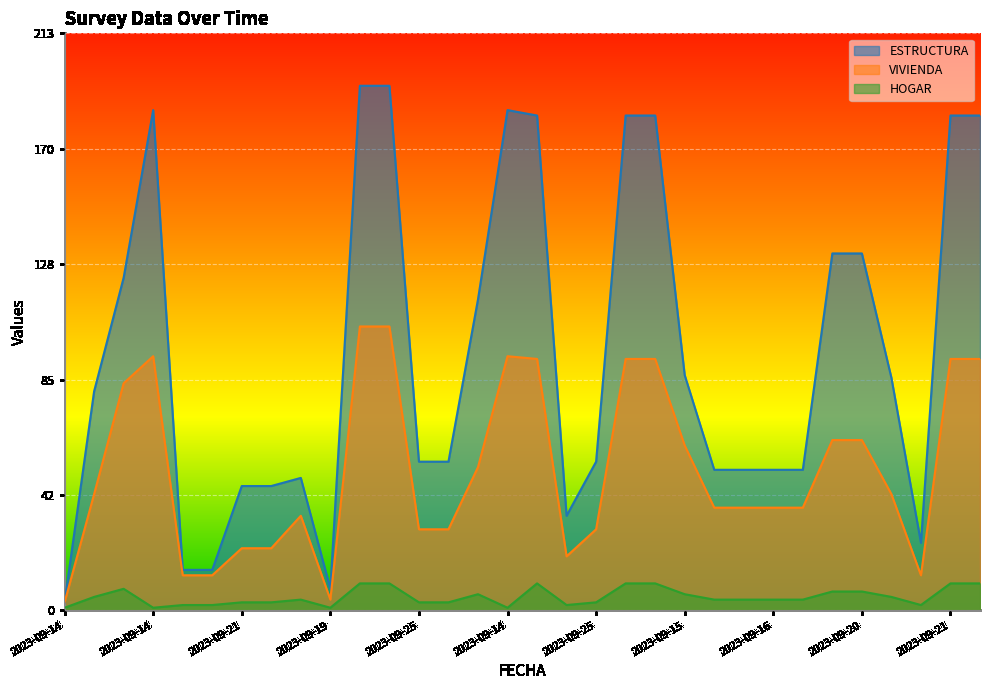

What are all the series names shown in the legend?

ESTRUCTURA, VIVIENDA, HOGAR